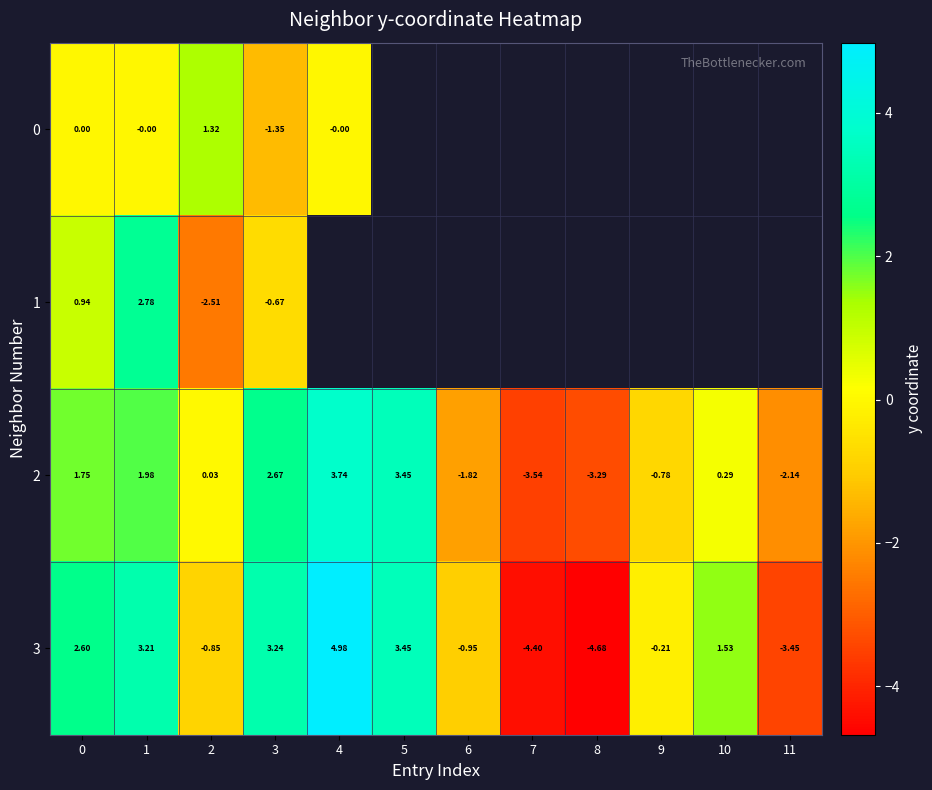

Which category has the lowest value across all series?

8